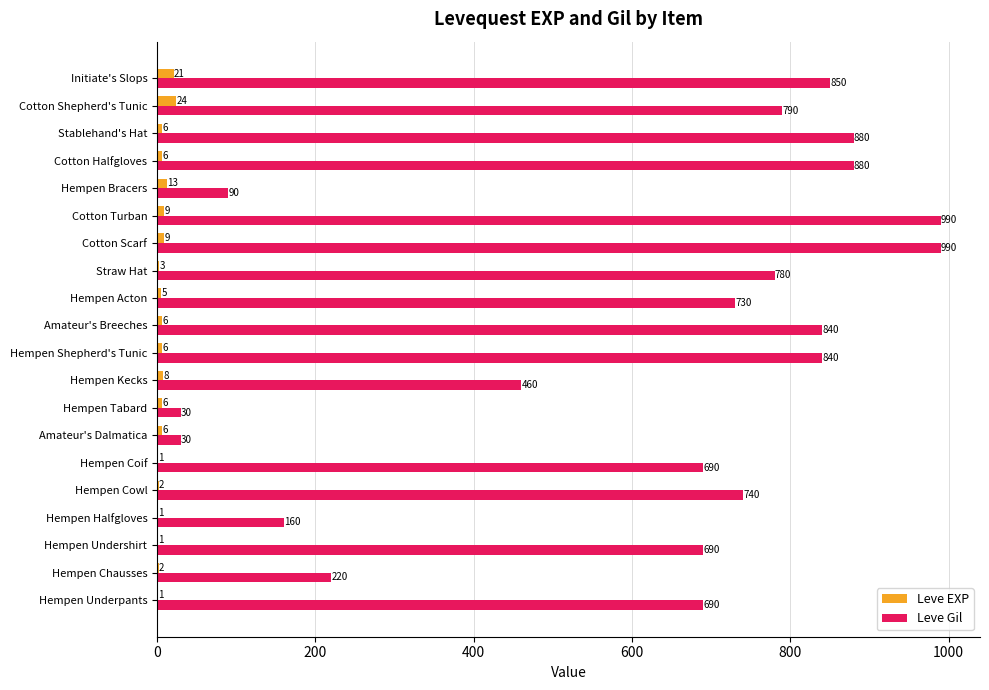

How many data points does each series have?

20